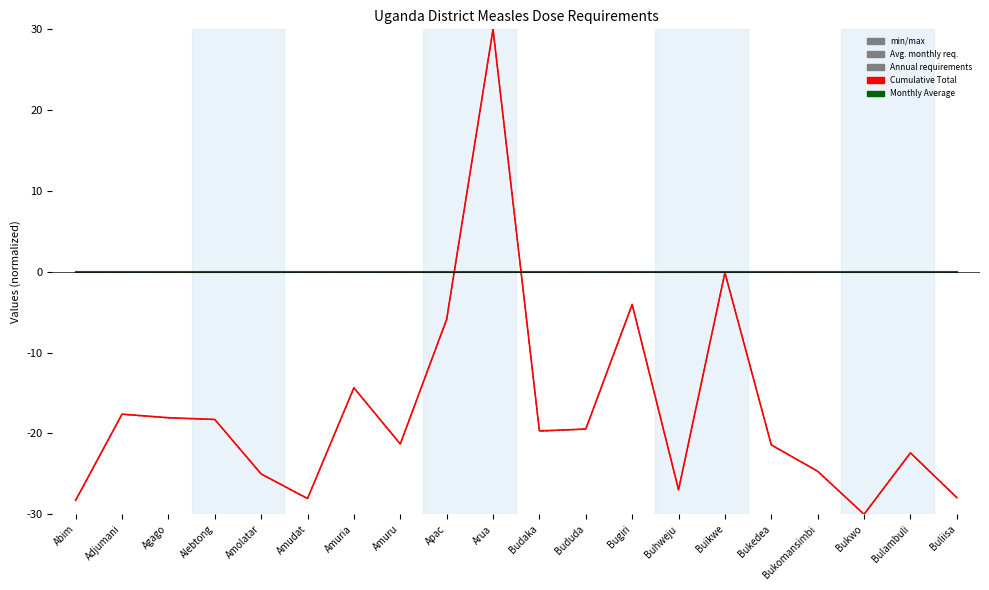

Does the chart display data point markers on the line(s)?

No